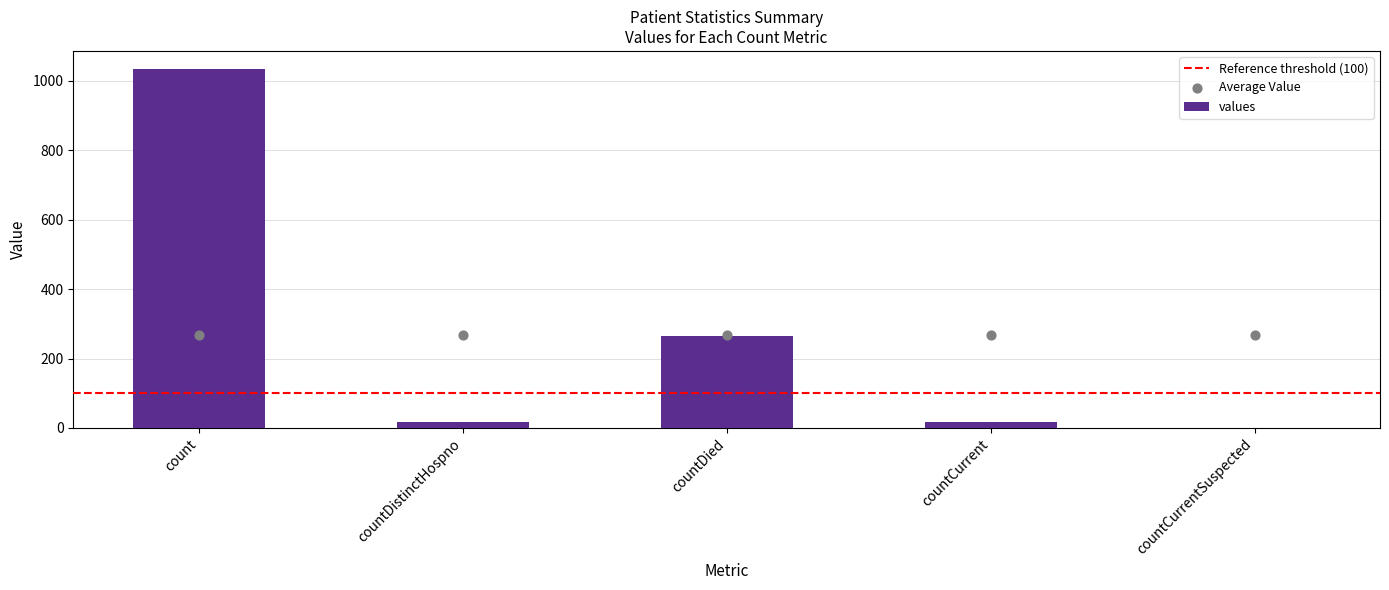

What is the change in value from countDistinctHospno to countCurrentSuspected?

-16